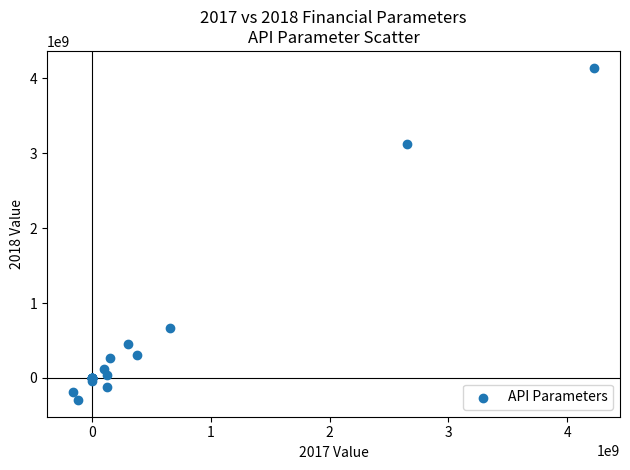

What Y value in the scatter plot is closest to 1924133500?

3126062550.0